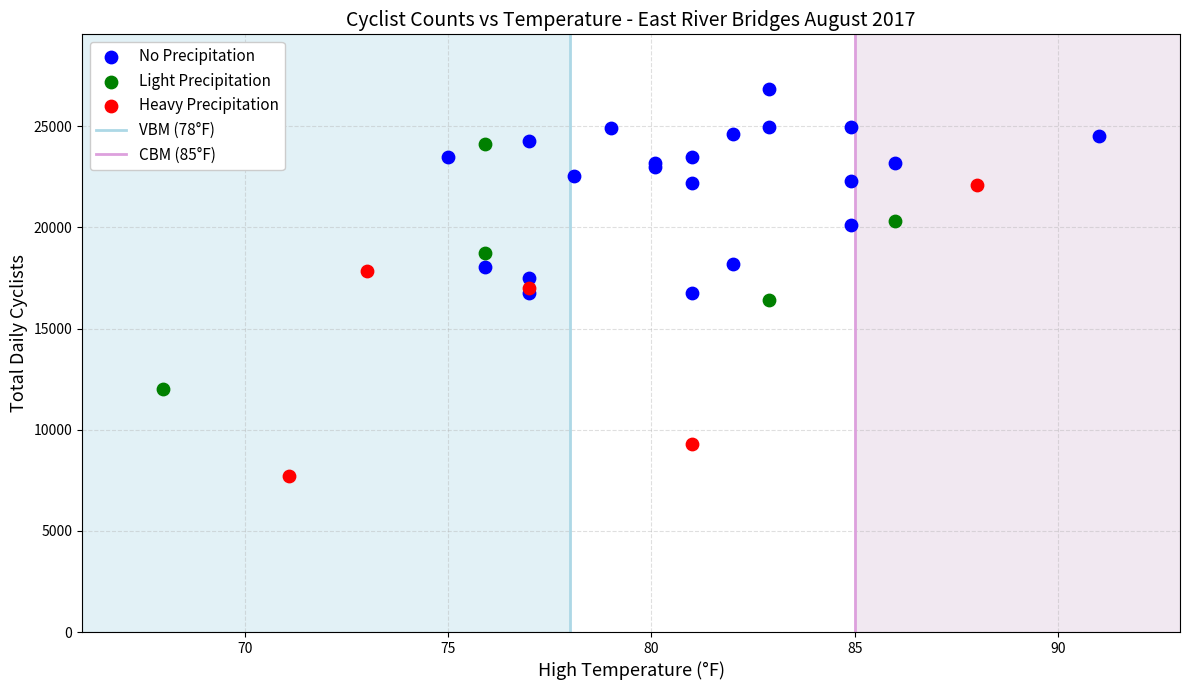

Which series reaches the maximum Y coordinate?

No Precipitation